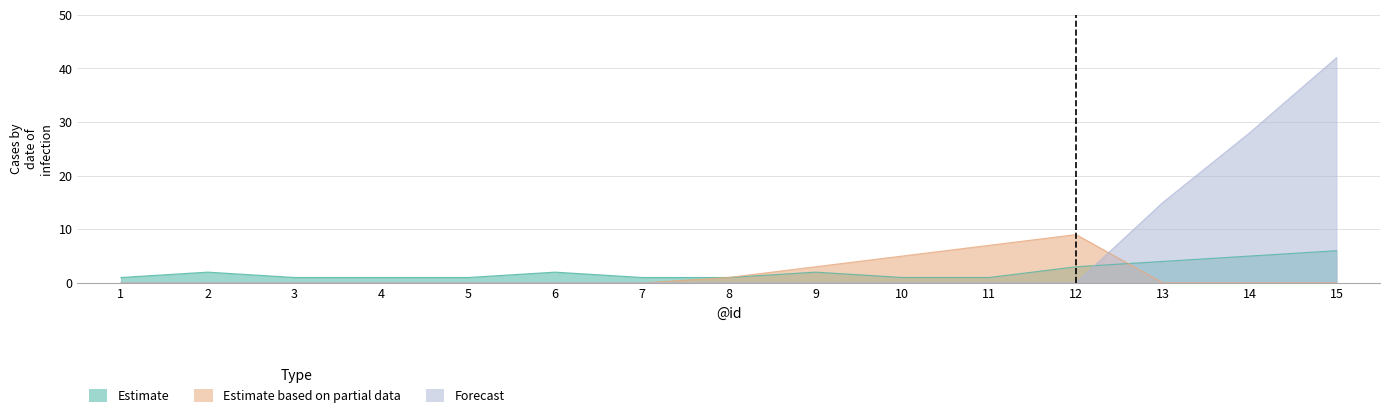

What is the average value of the Estimate series?

2